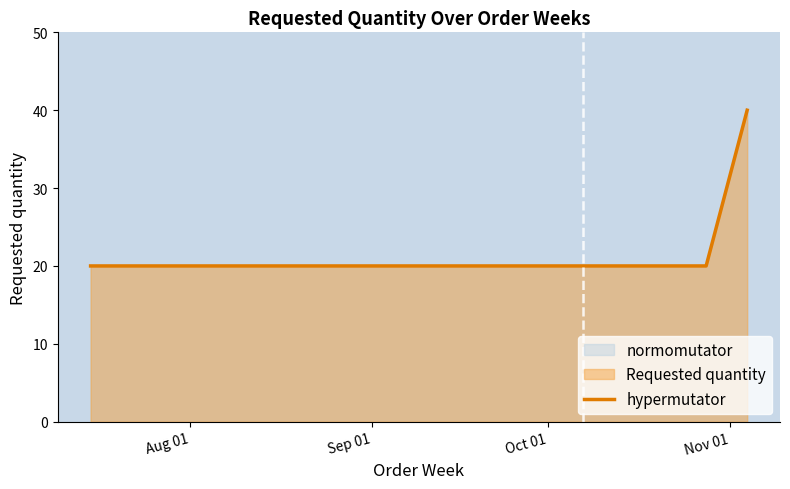

True or false: the data has more than 1 interior local peaks.

False